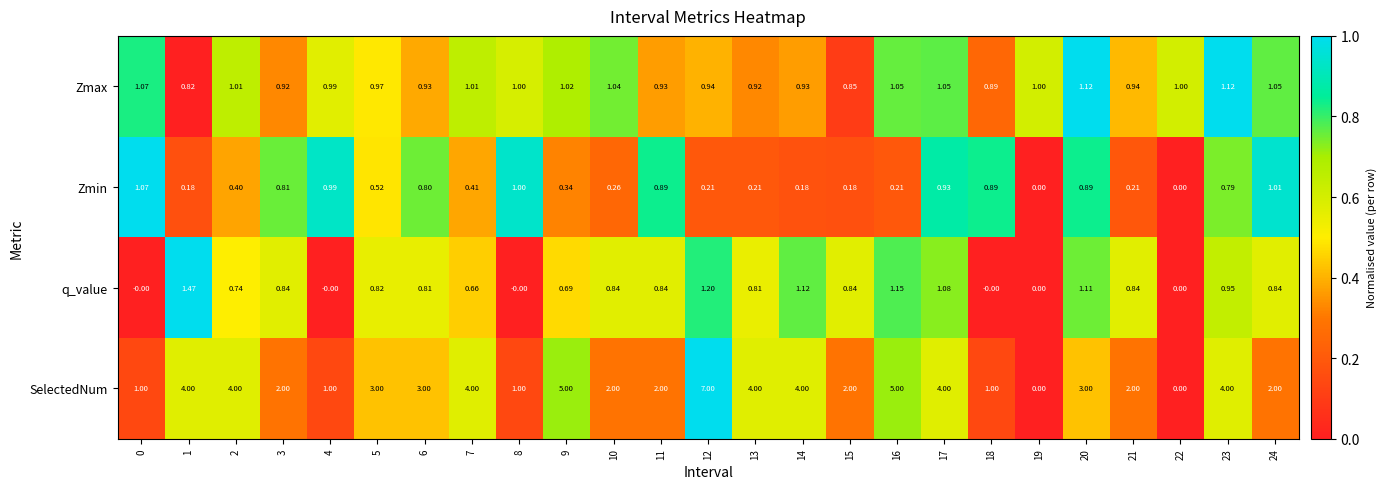

Which series has the largest range (max minus min)?

SelectedNum